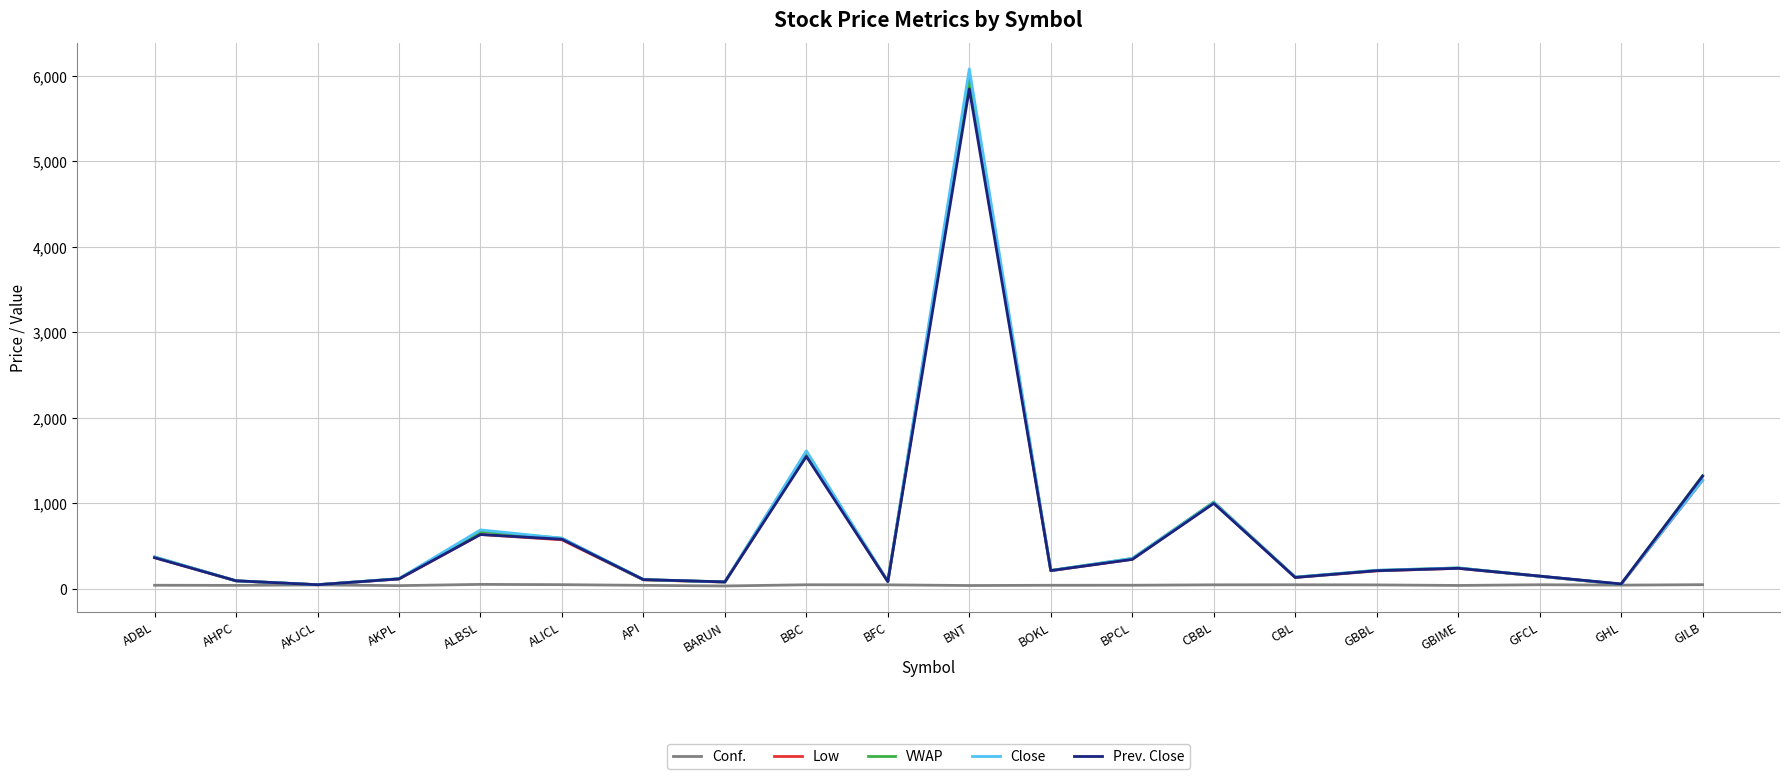

Which series has the widest spread of values?

Close